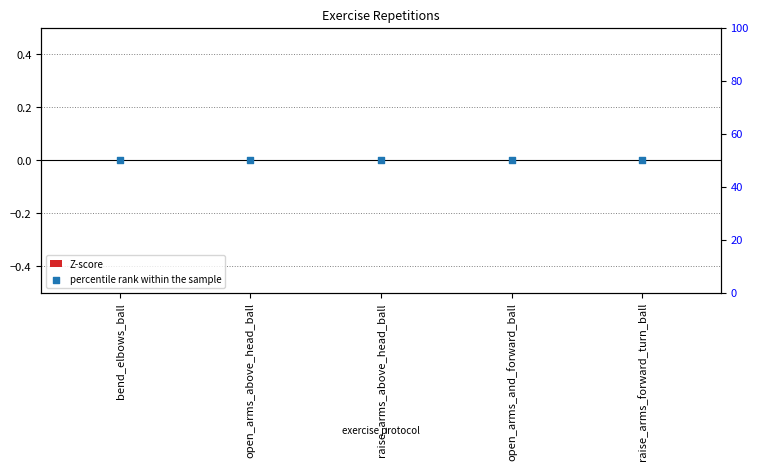

Which series has the largest Y range (max minus min)?

Z-score